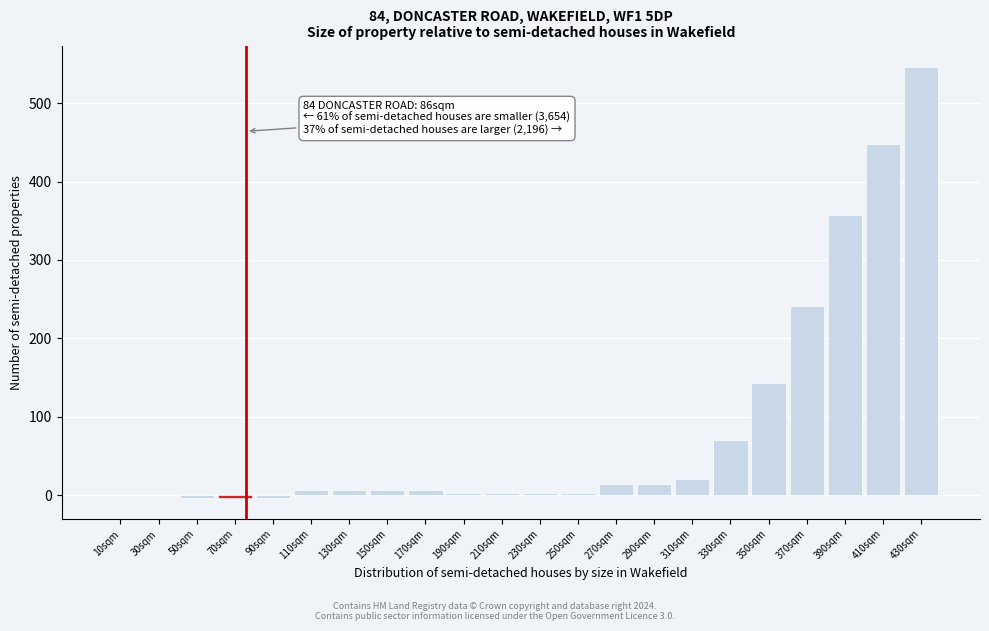

Reading left to right, what are all the values shown in this chart?

10sqm=0	30sqm=0	50sqm=-3	70sqm=-3	90sqm=-3	110sqm=7	130sqm=7	150sqm=7	170sqm=7	190sqm=3	210sqm=3	230sqm=3	250sqm=3	270sqm=14	290sqm=14	310sqm=21	330sqm=70	350sqm=143	370sqm=241	390sqm=357	410sqm=448	430sqm=546